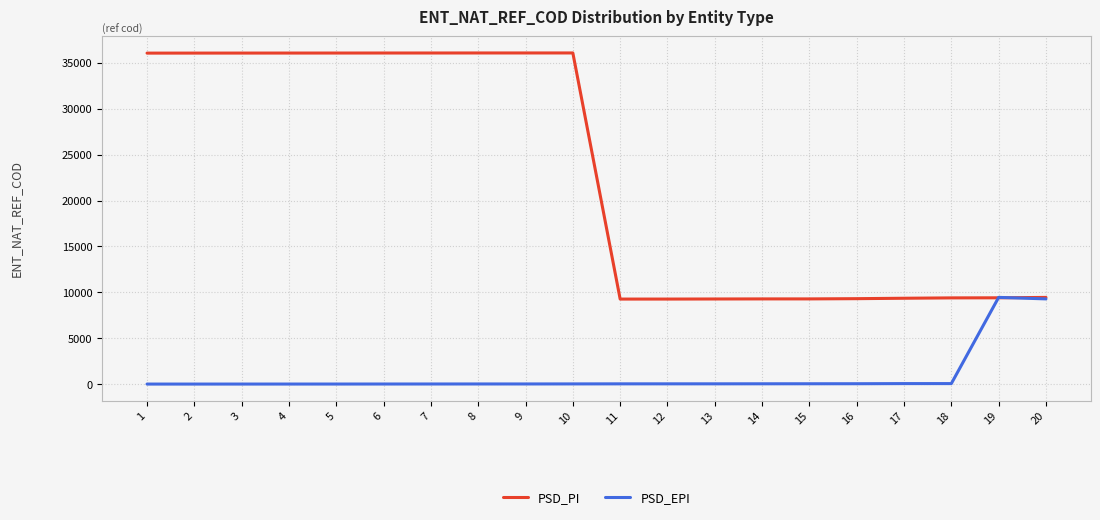

Count the number of categories in the chart.

20